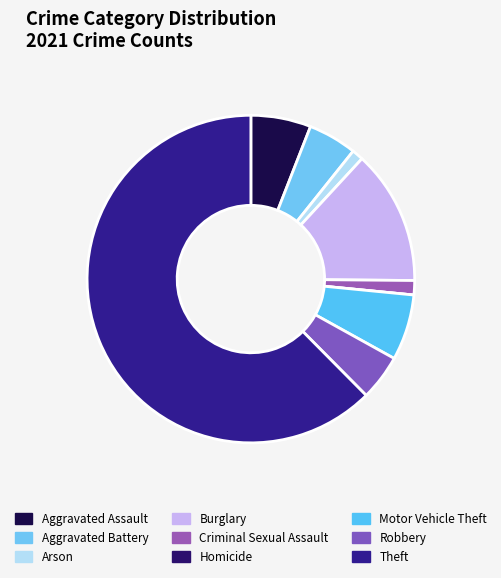

What percentage is NOT represented by Criminal Sexual Assault?

98.6%